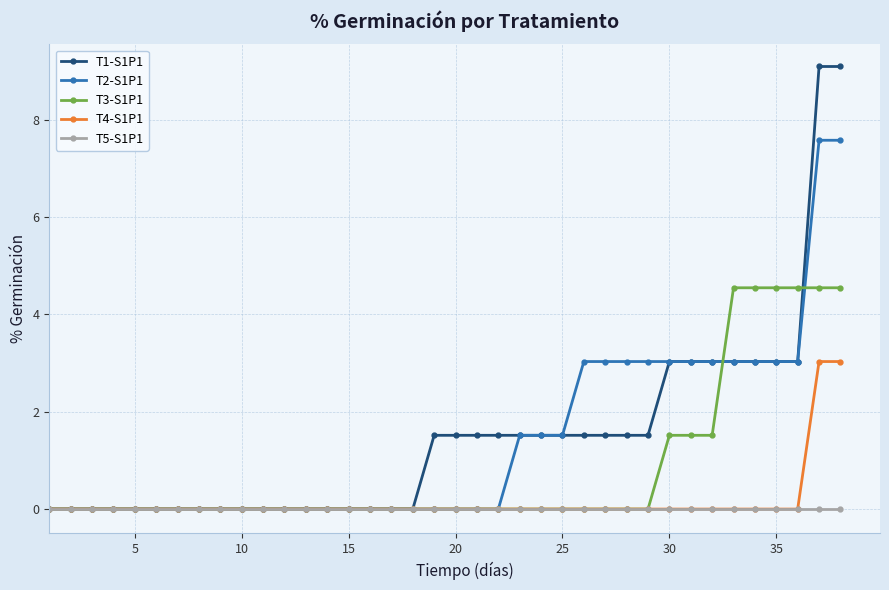

What is the maximum value shown in the chart?

9.1